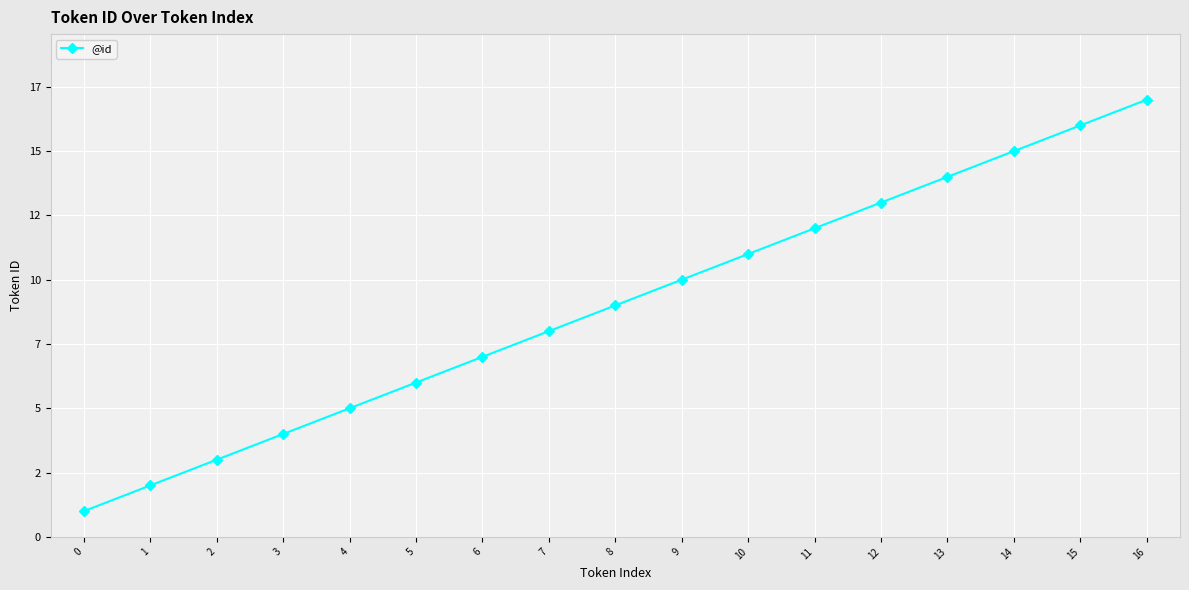

Is this an area chart (filled region under the line)?

No